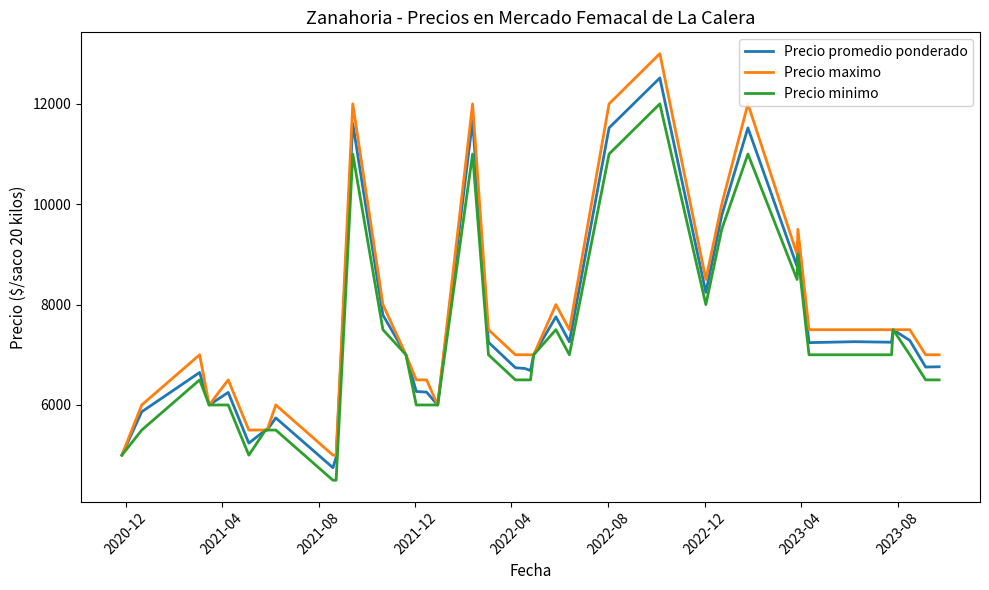

What is the maximum value for Precio maximo?

13000